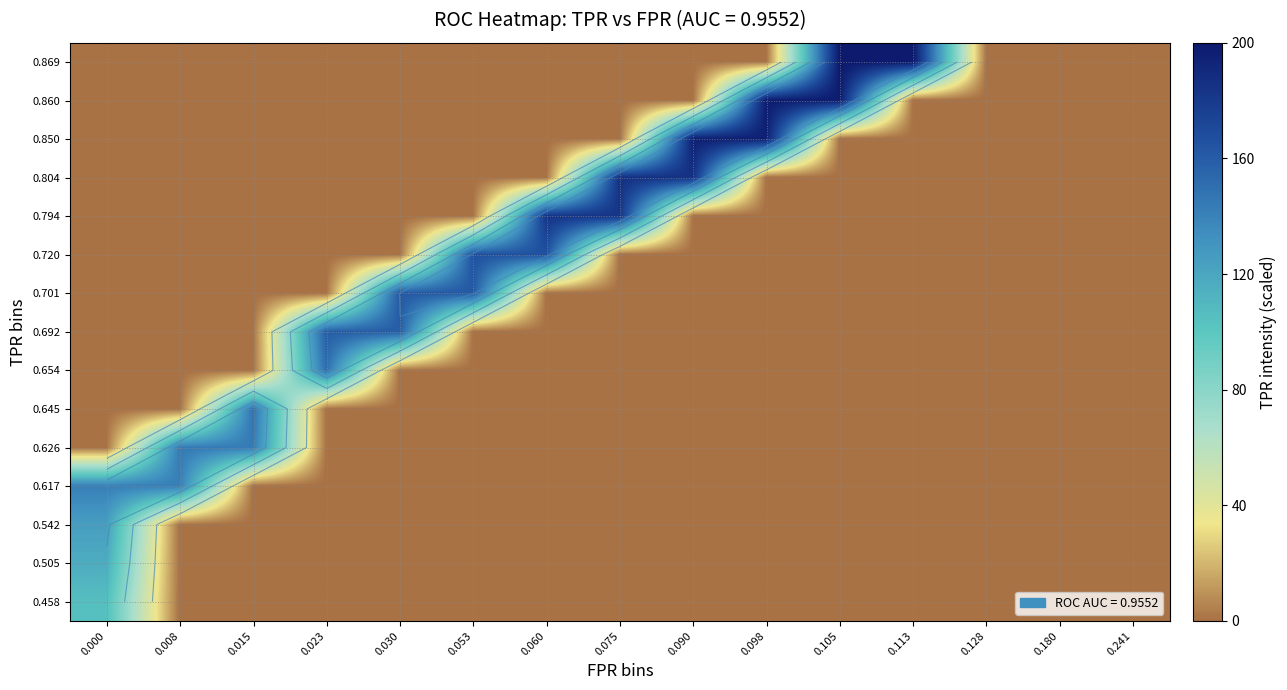

What is the total value across all series at 0.075?

367.7